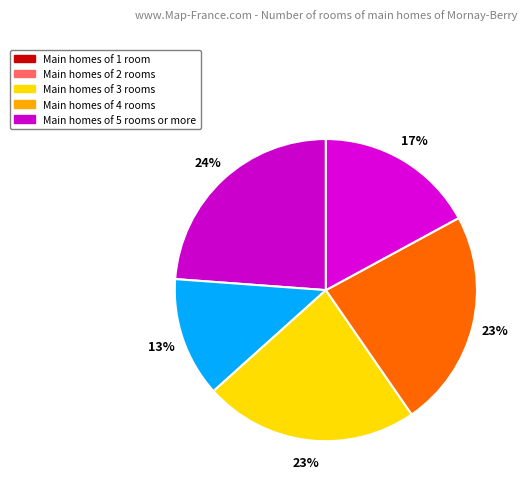

How many segments does this pie chart have?

5